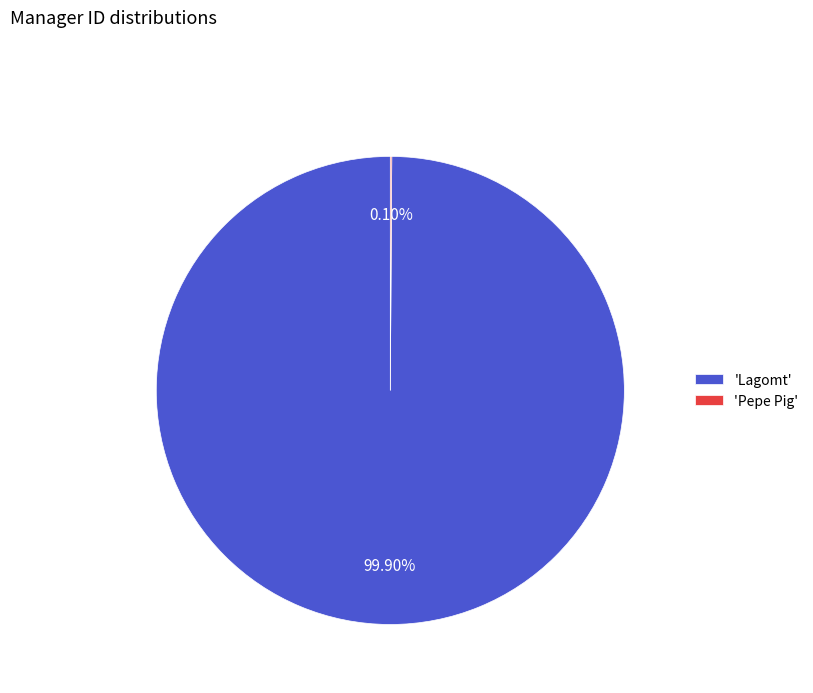

What is the largest slice in the pie chart?

'Lagomt'